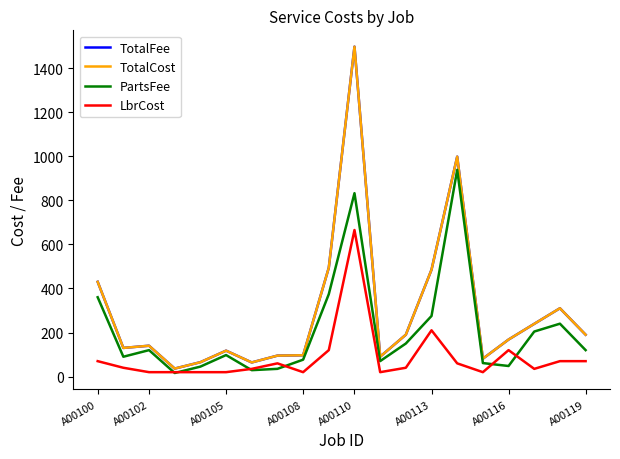

At which category does PartsFee reach its first local peak?

A00102